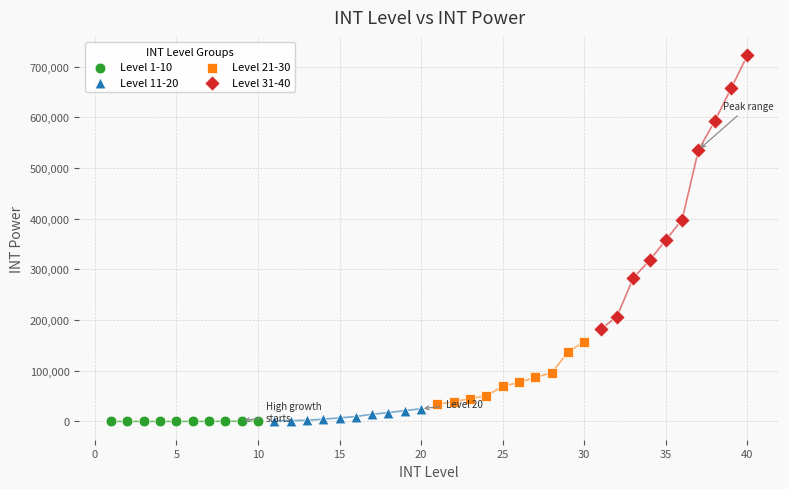

Which series has the largest Y range (max minus min)?

Level 31-40